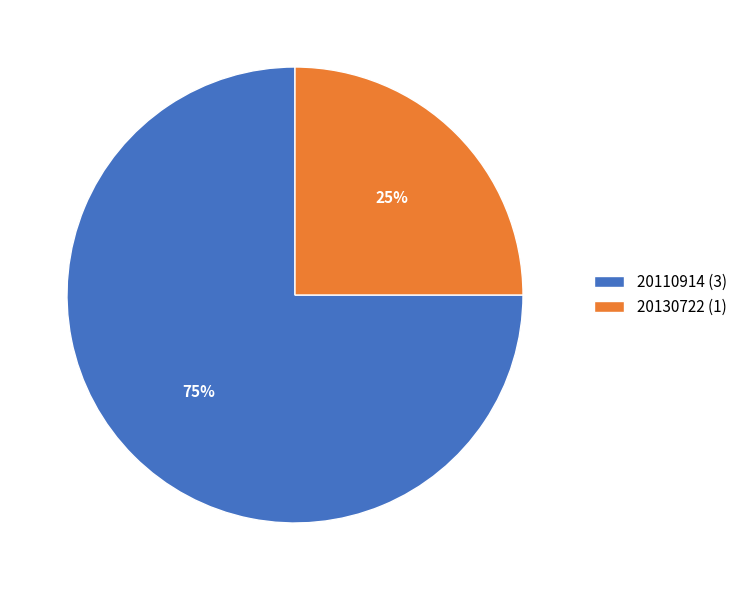

Rank the categories by value from lowest to highest.

20130722, 20110914